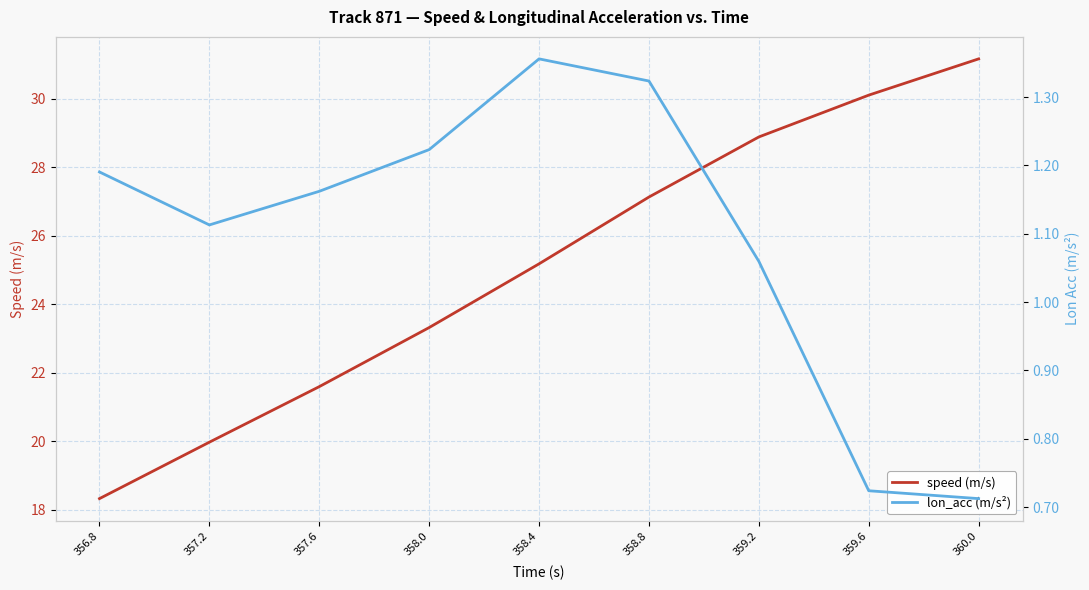

List the series in order of their peak value, highest first.

speed (m/s), lon_acc (m/s²)